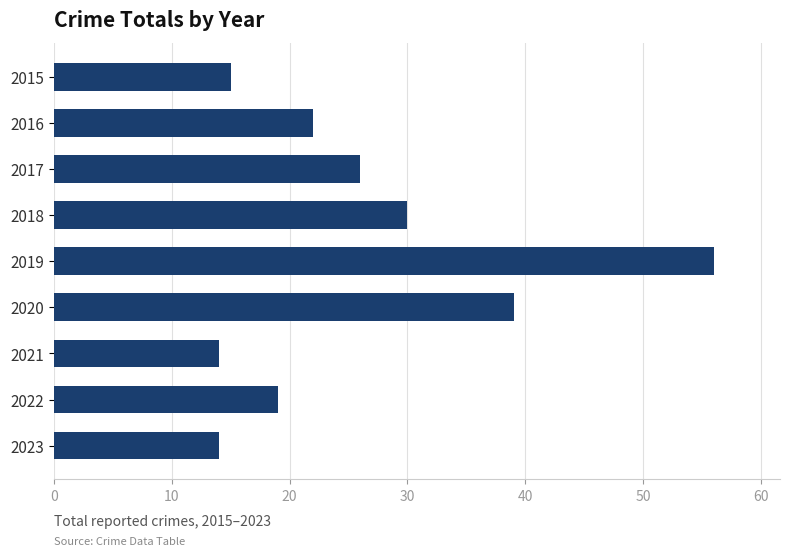

What is the difference between the maximum and minimum values?

42